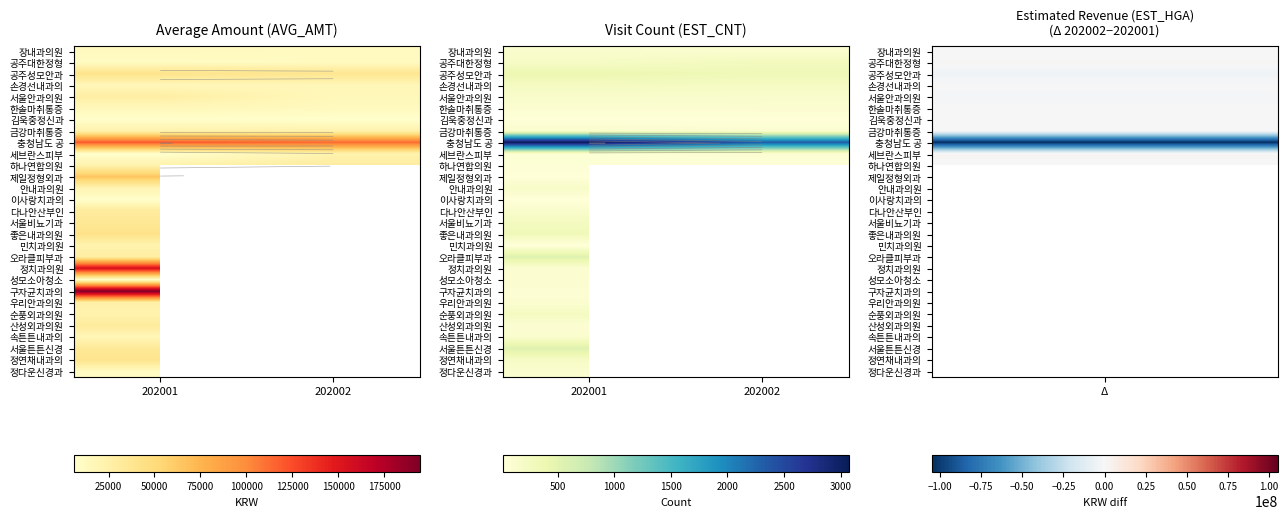

What is the total value across all series at 202001?

7774.0